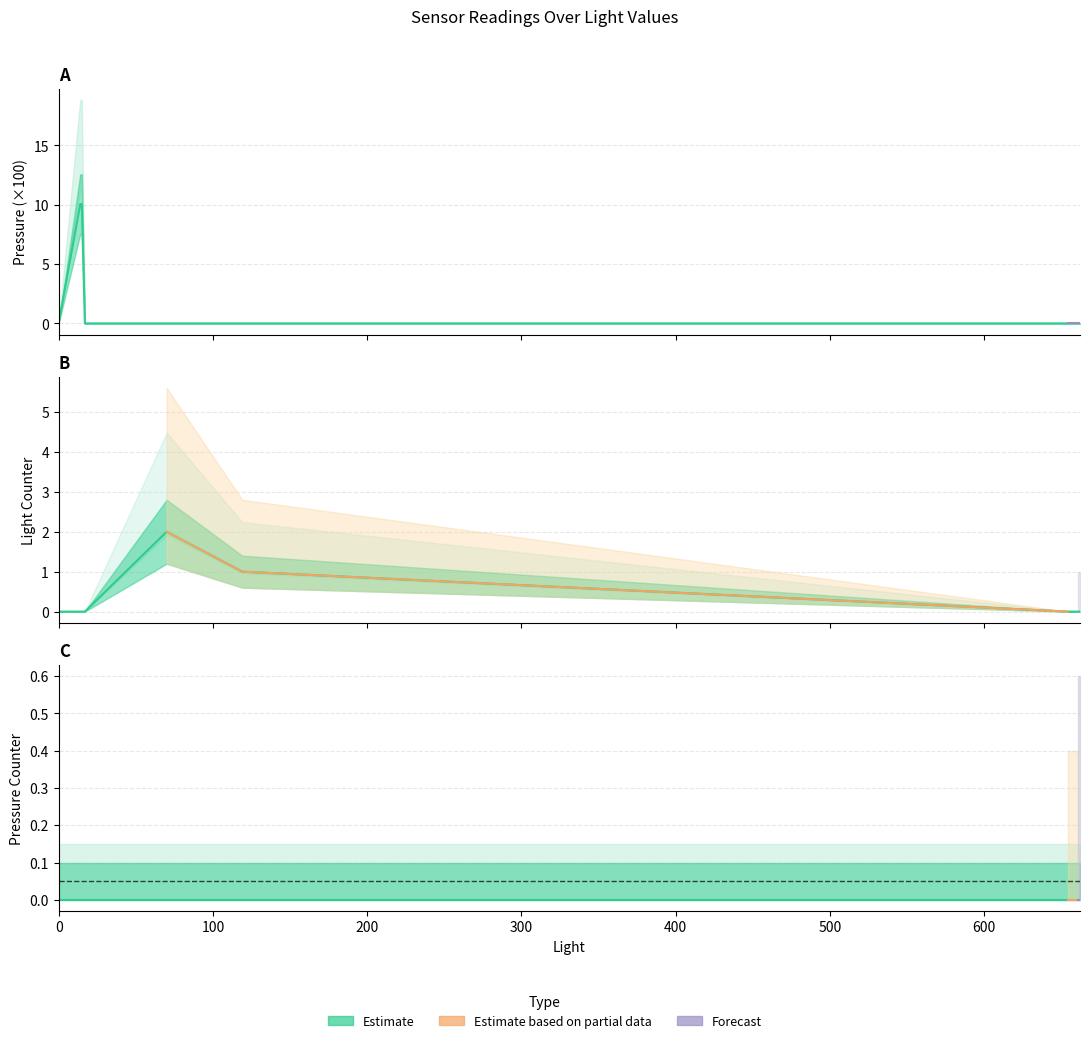

In Light Counter, how many points are higher than both neighbors (excluding endpoints)?

1